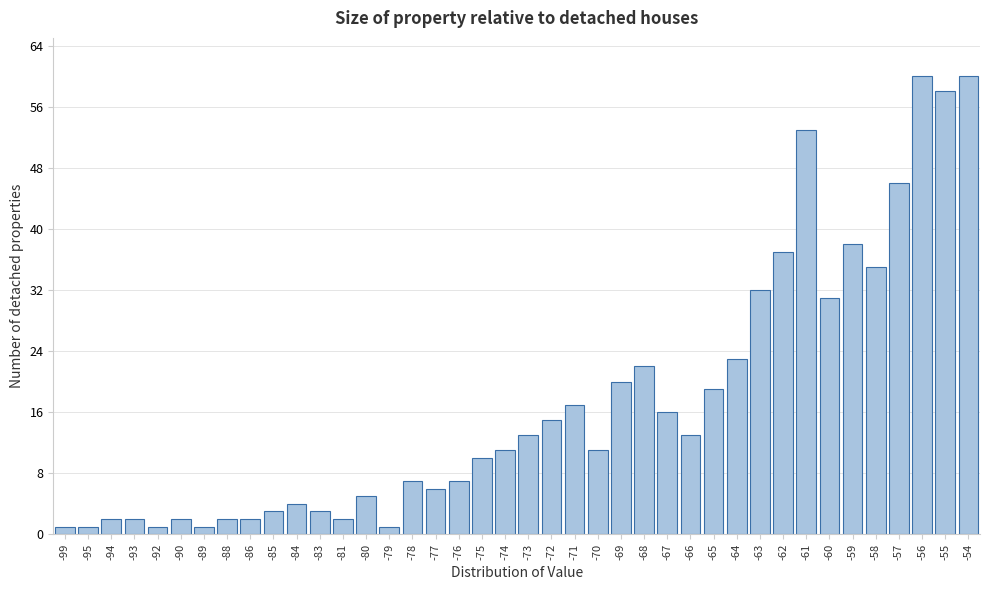

Between -81 and -68, which is larger?

-68